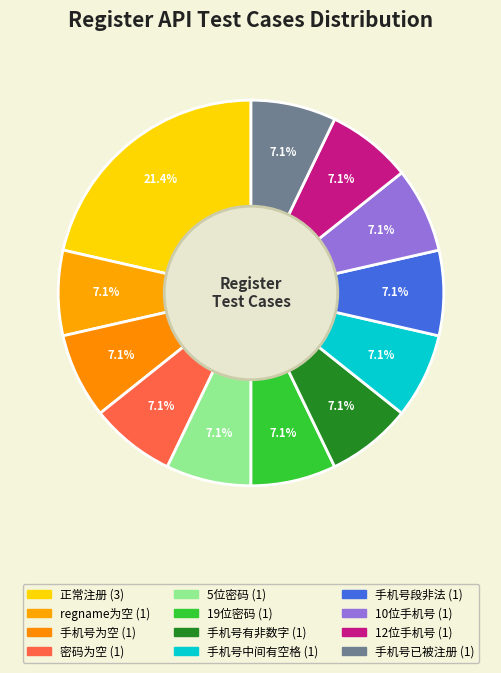

Which slice is the smallest?

regname为空